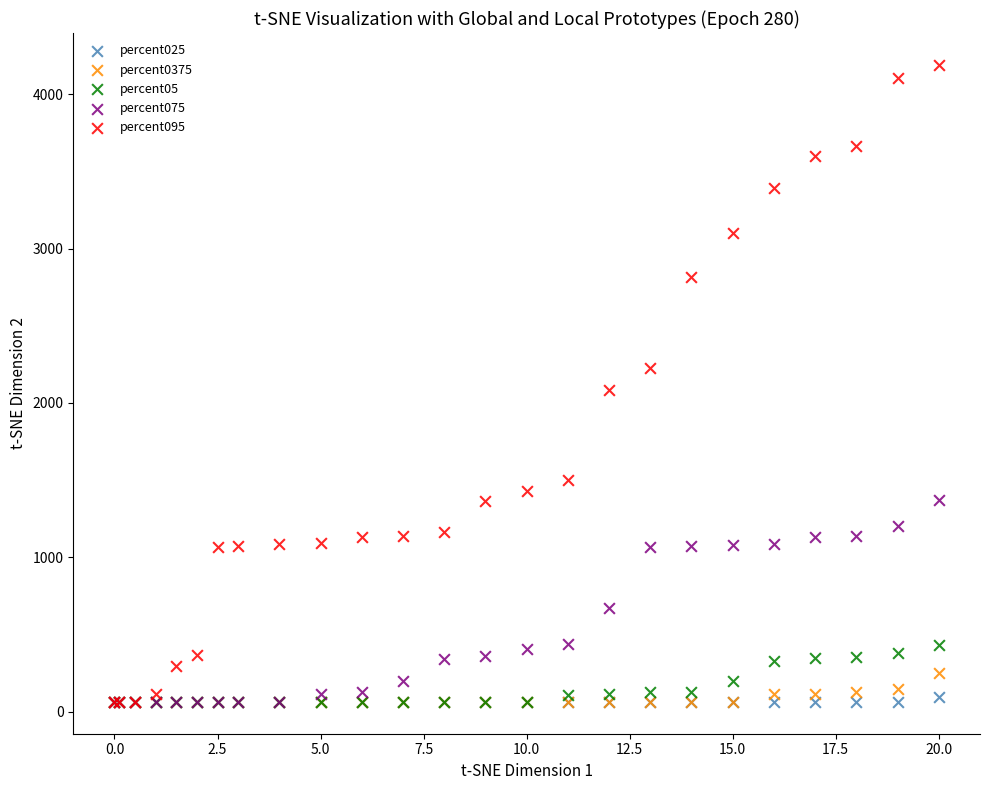

Which series has the largest Y range (max minus min)?

percent095